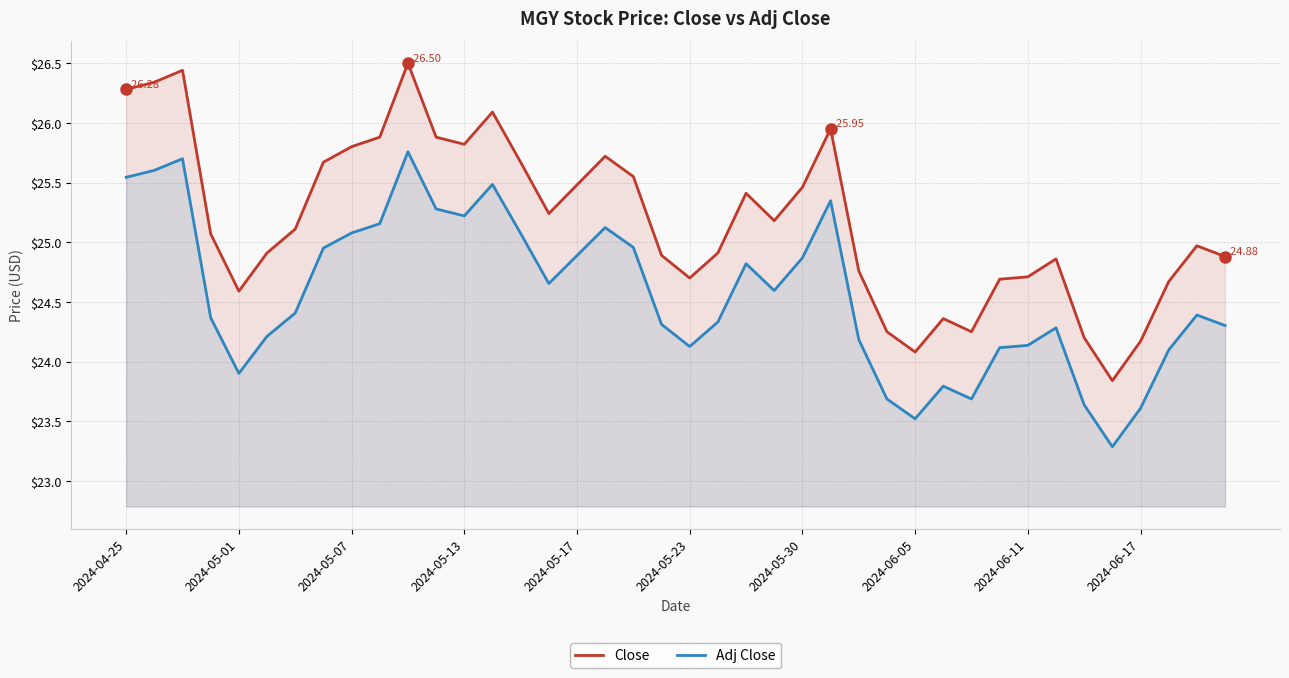

Where is Close nearest to the value 25?

38